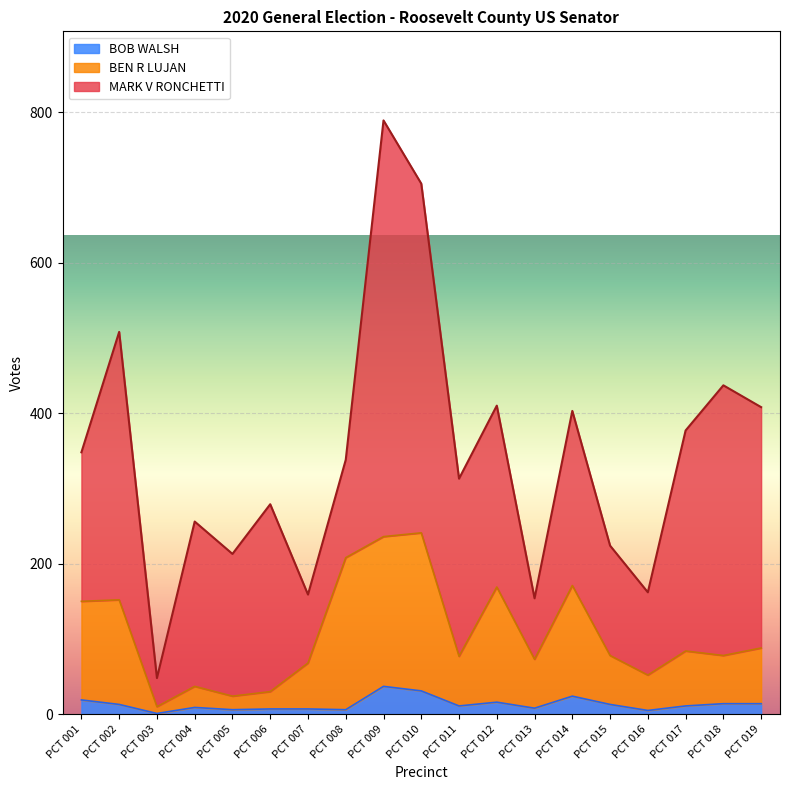

In BEN R LUJAN, how many points are higher than both neighbors (excluding endpoints)?

6